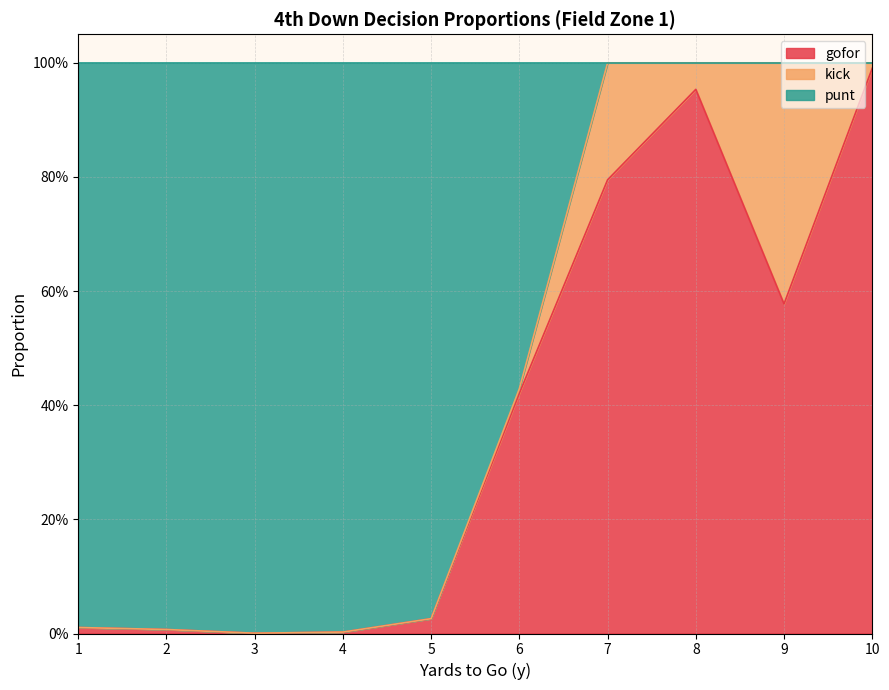

Does the chart have visible grid lines?

Yes